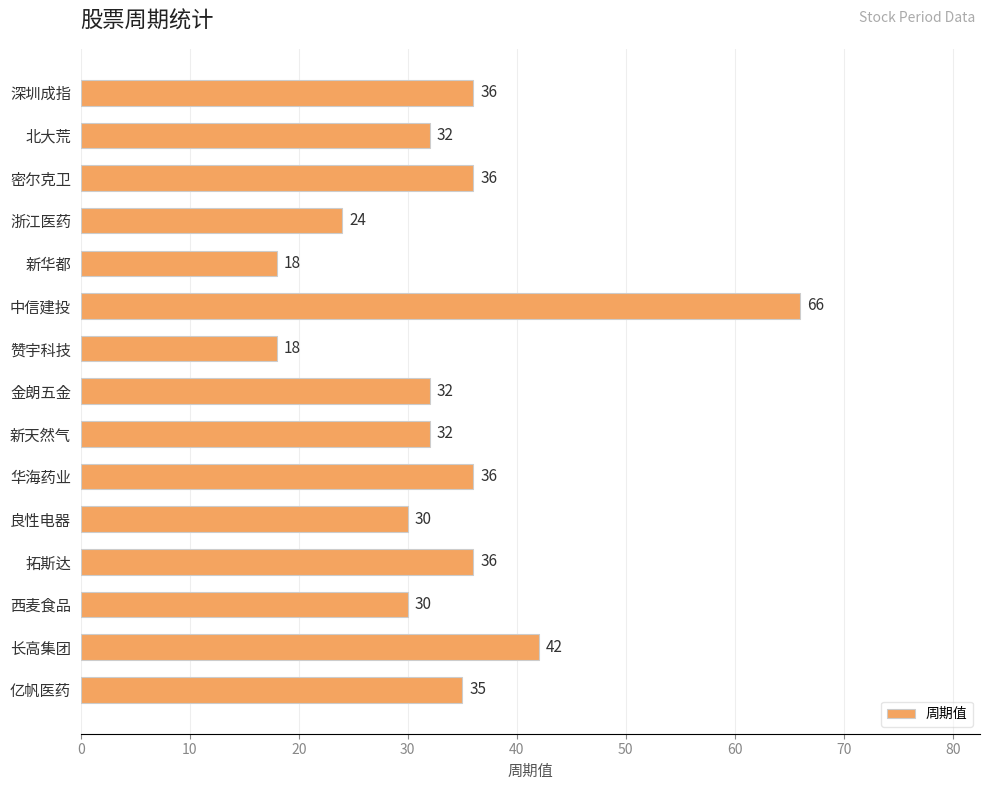

Reading top to bottom, list all the values displayed in this chart.

36	32	36	24	18	66	18	32	32	36	30	36	30	42	35